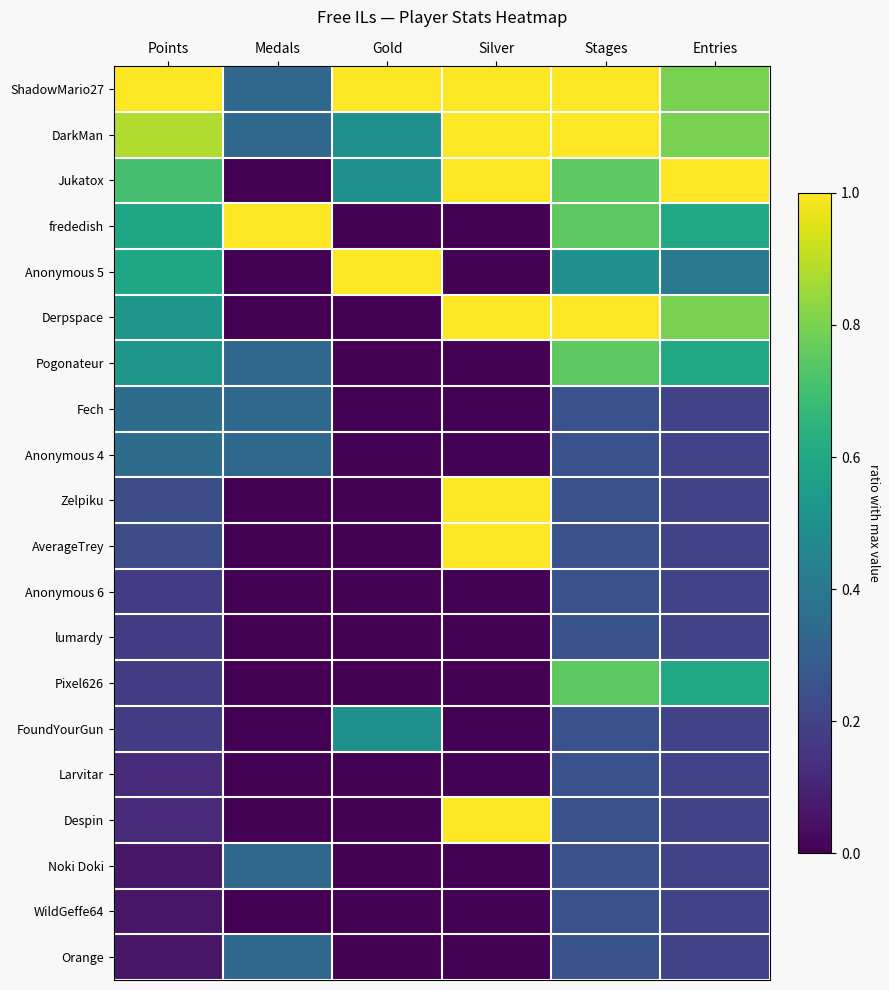

At how many categories does at least one series exceed 0?

6